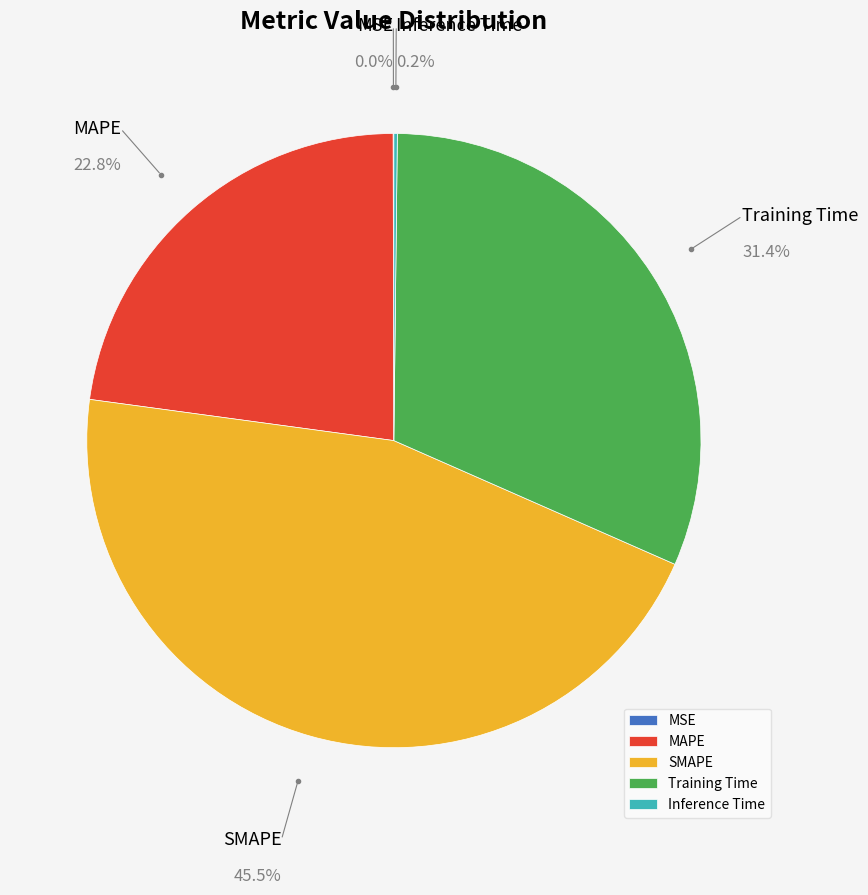

Which category has the biggest portion of the pie?

SMAPE